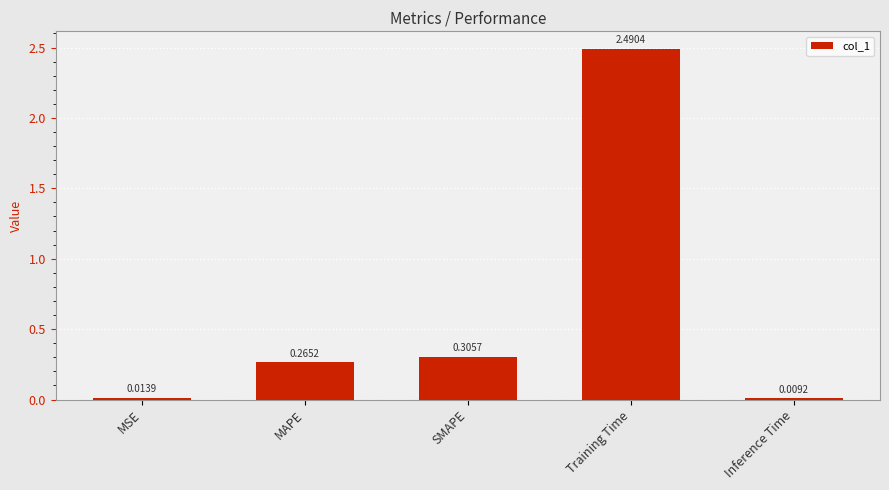

Which label corresponds to the largest value in the chart?

Training Time